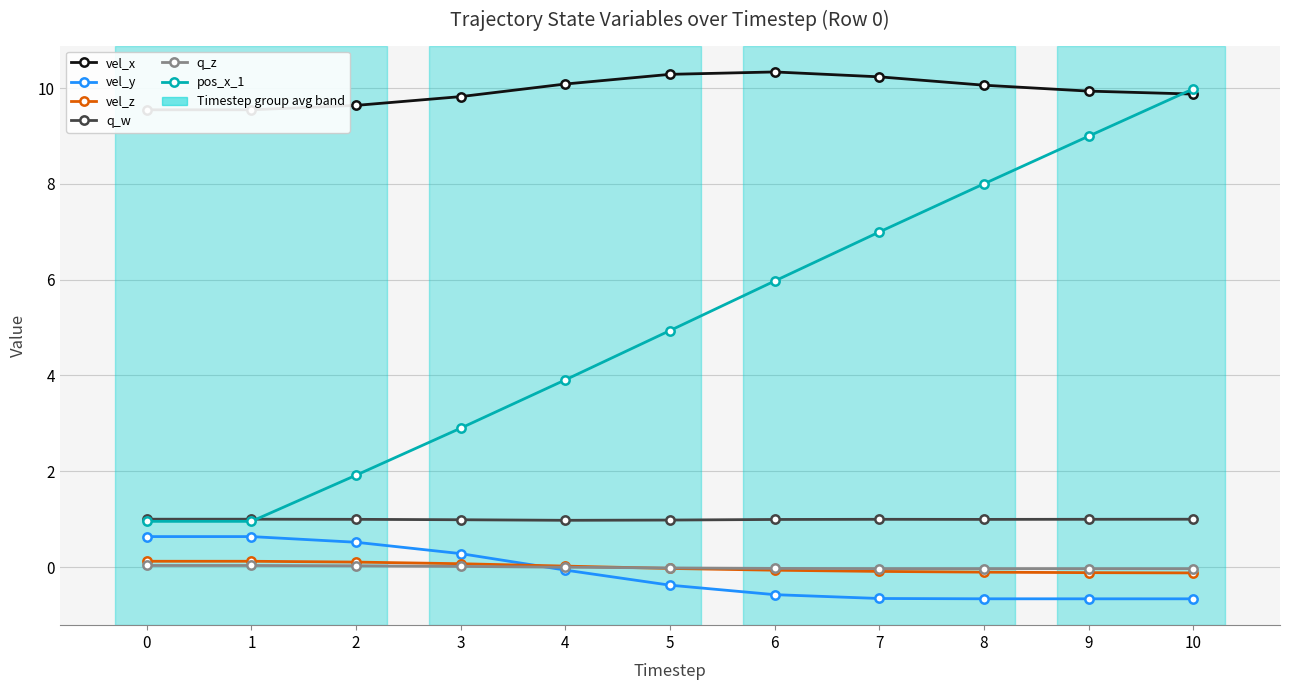

The value of vel_x at 6 is 10.3. True or false?

True